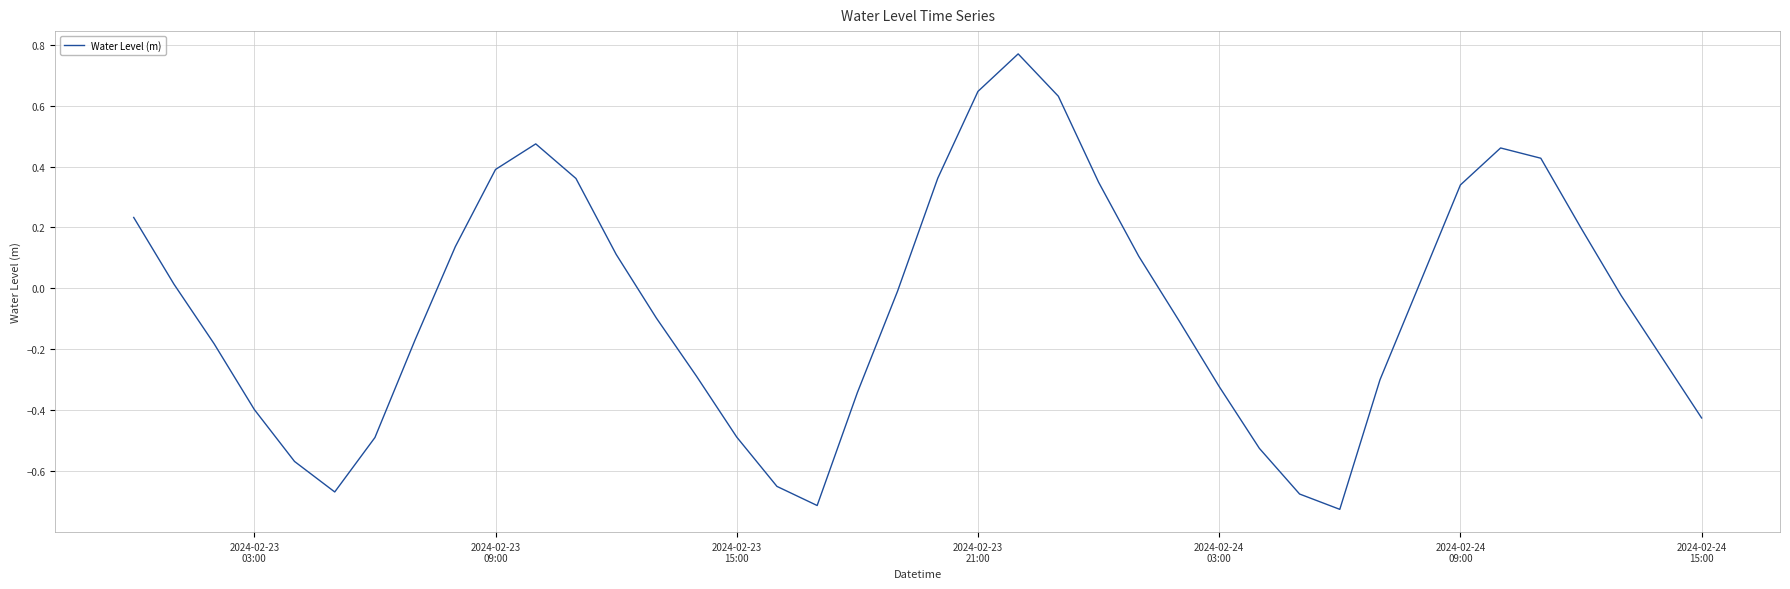

What is the difference between the maximum and minimum values?

1.5